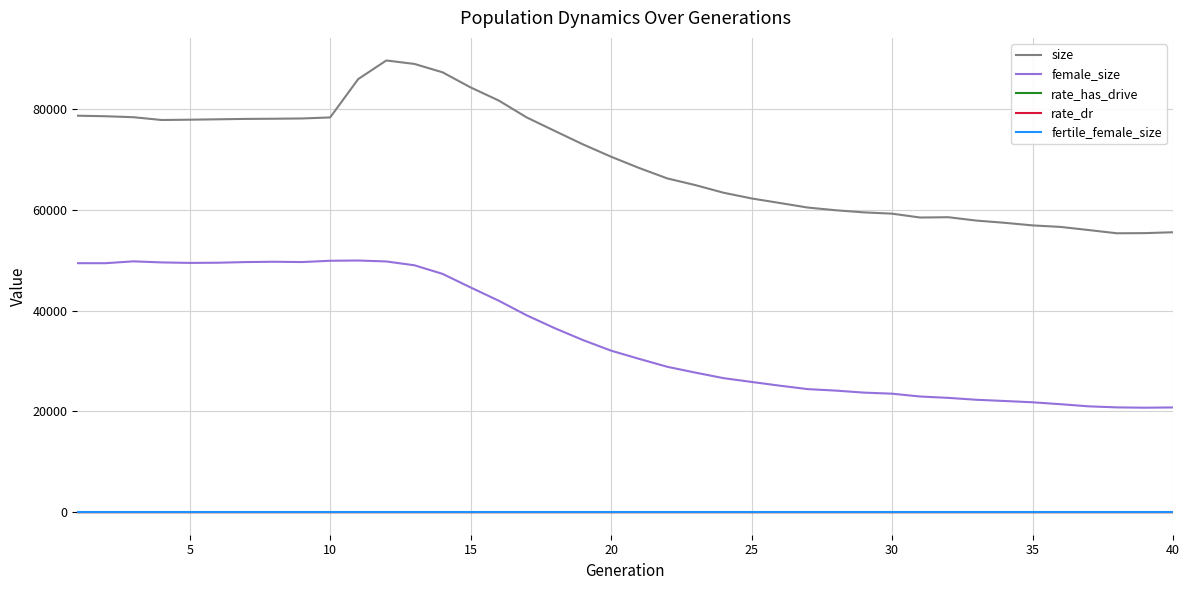

What is the sum of all rate_has_drive values?

10.2